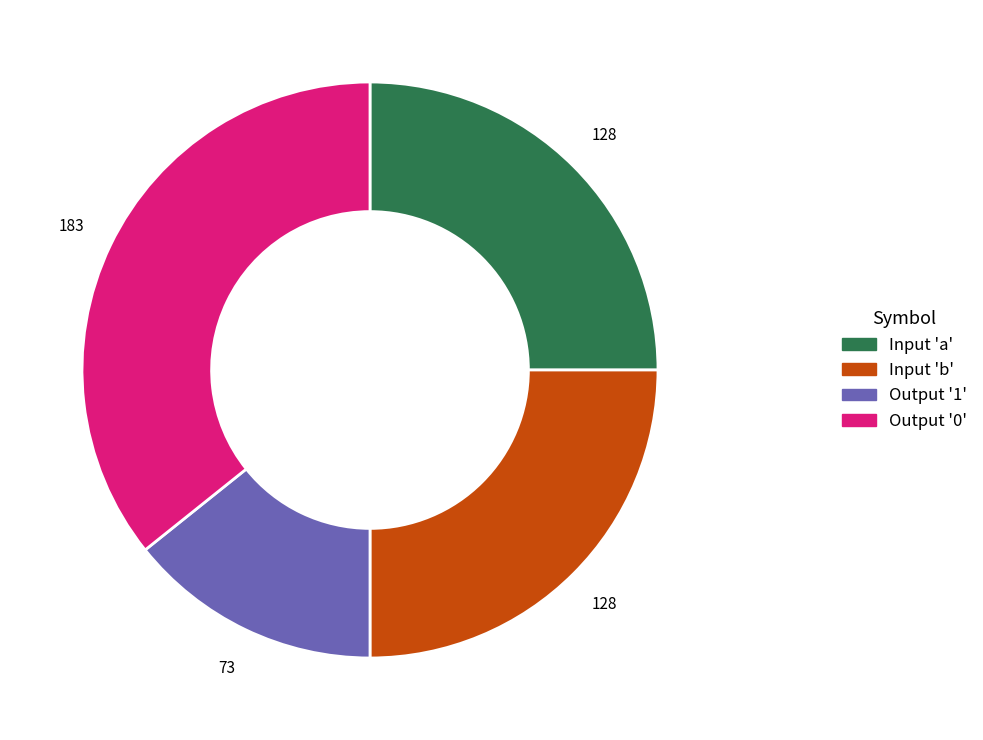

Does any single category account for the majority?

No